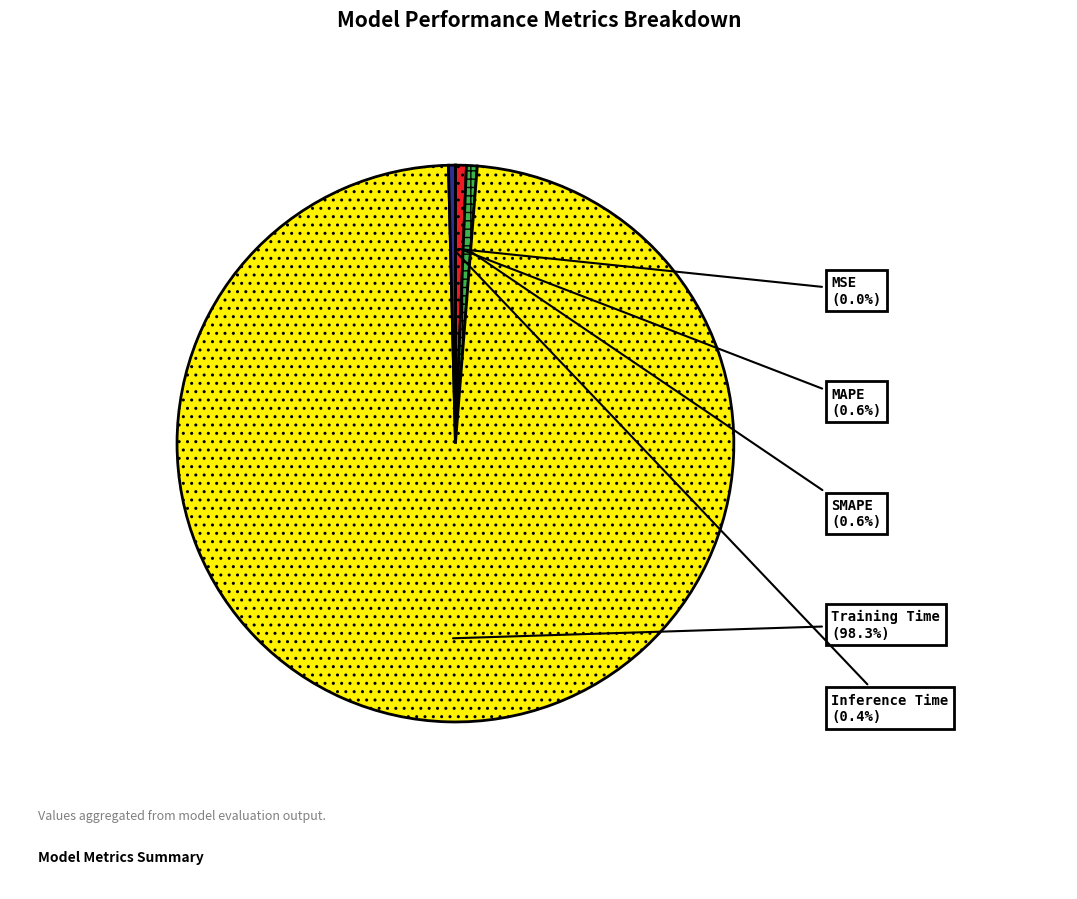

To the nearest percent, what is the difference between the largest and smallest slice percentages?

98%